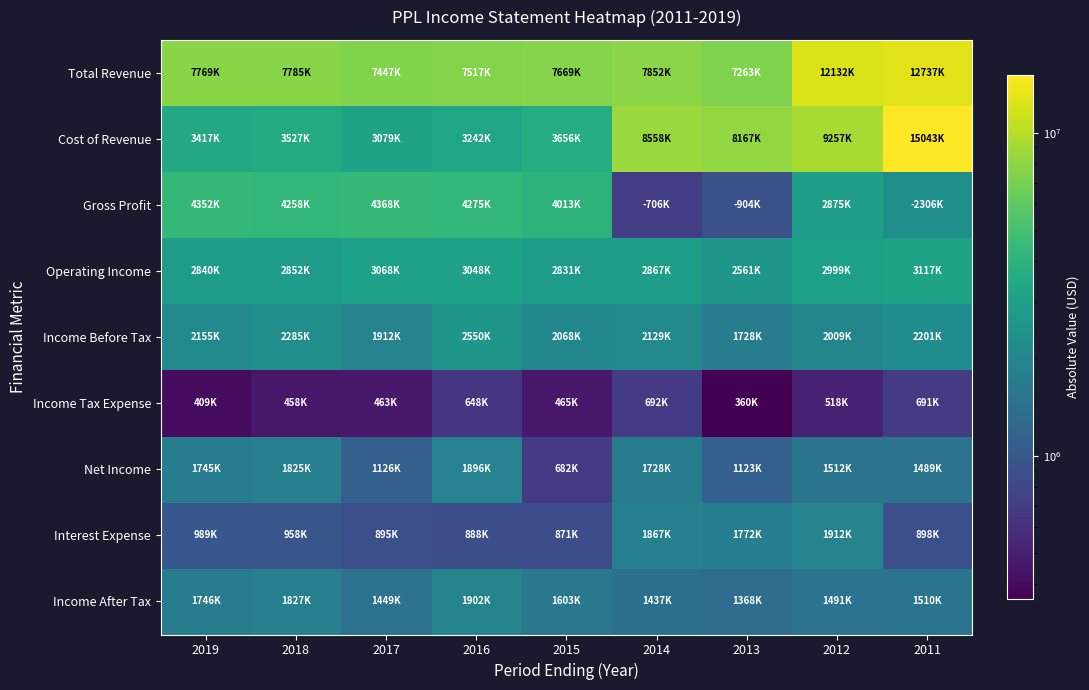

List the series in order of their peak value, lowest first.

Income Tax Expense, Net Income, Income After Tax, Interest Expense, Income Before Tax, Operating Income, Gross Profit, Total Revenue, Cost of Revenue